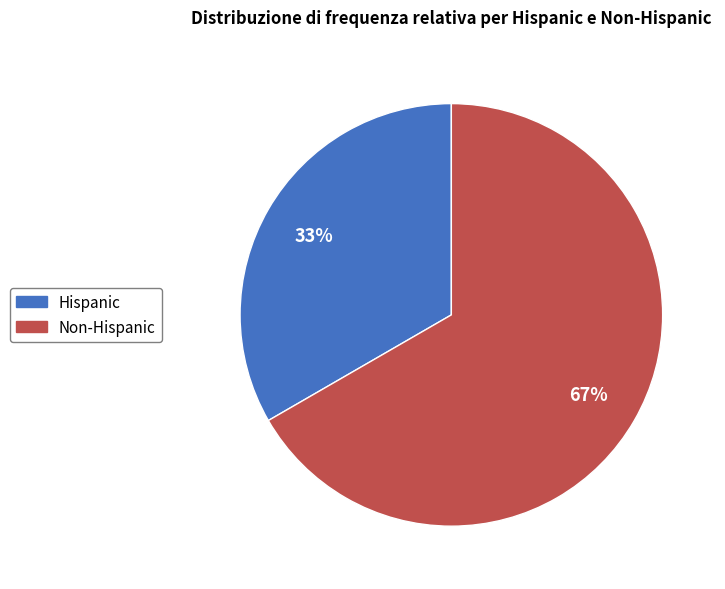

To the nearest percent, what is the combined percentage of Hispanic and Non-Hispanic?

100%